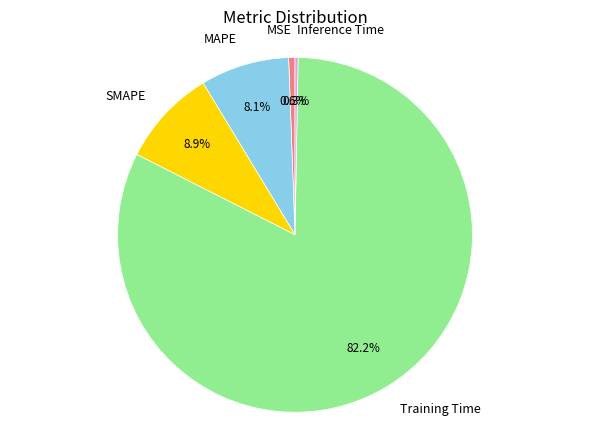

Is there any slice that represents more than half of the pie?

Yes